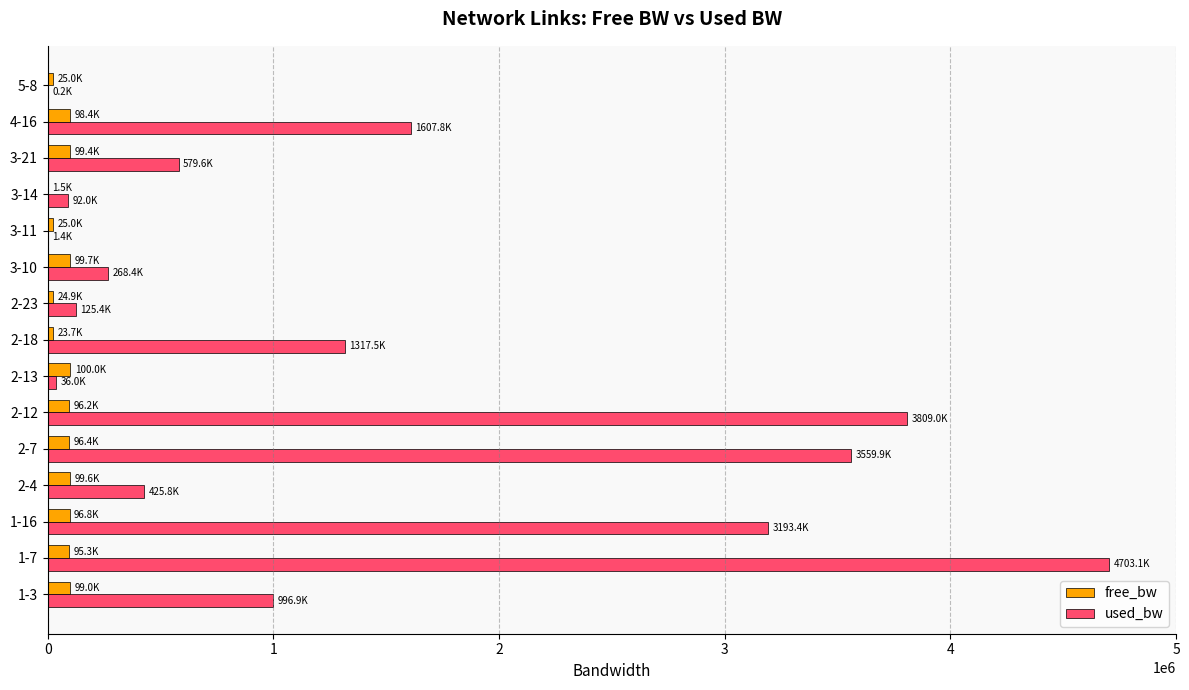

At which label is used_bw closest to 2351647?

4-16